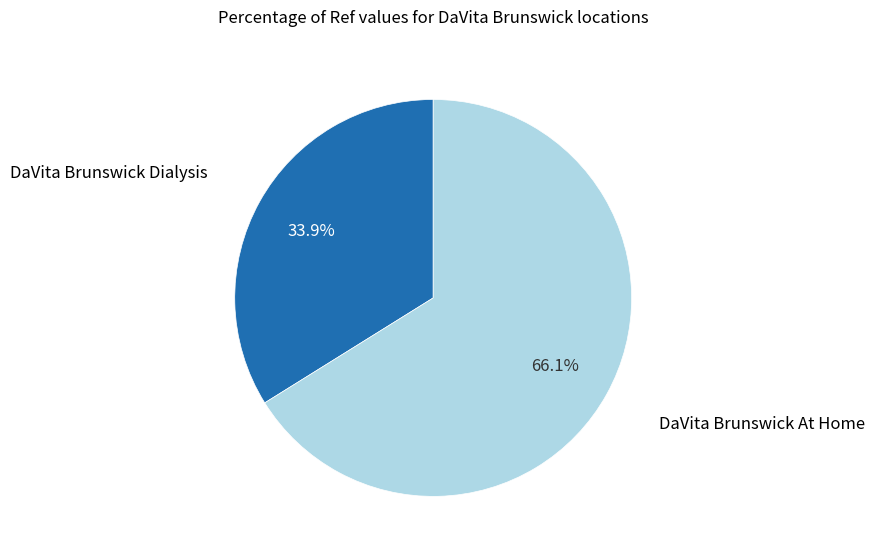

To the nearest percent, what is the combined percentage of DaVita Brunswick At Home and DaVita Brunswick Dialysis?

100%